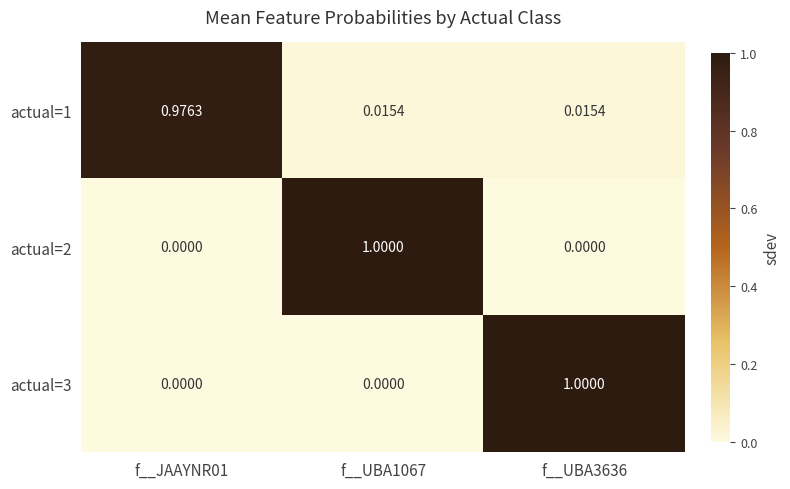

Is the value of actual=2 at f__JAAYNR01 greater than the value of actual=3 at f__UBA3636?

No